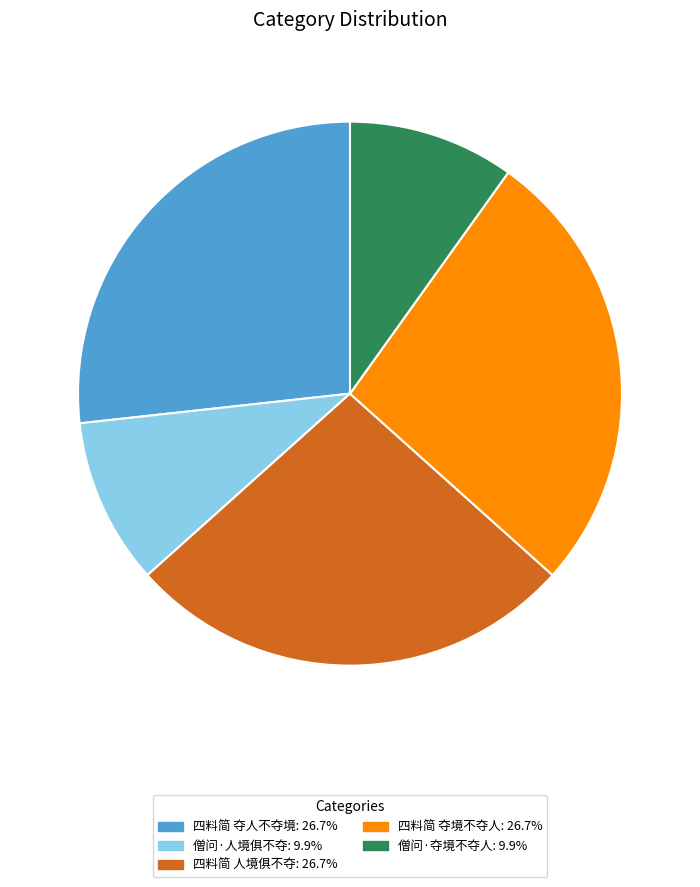

How many slices are in this pie chart?

5